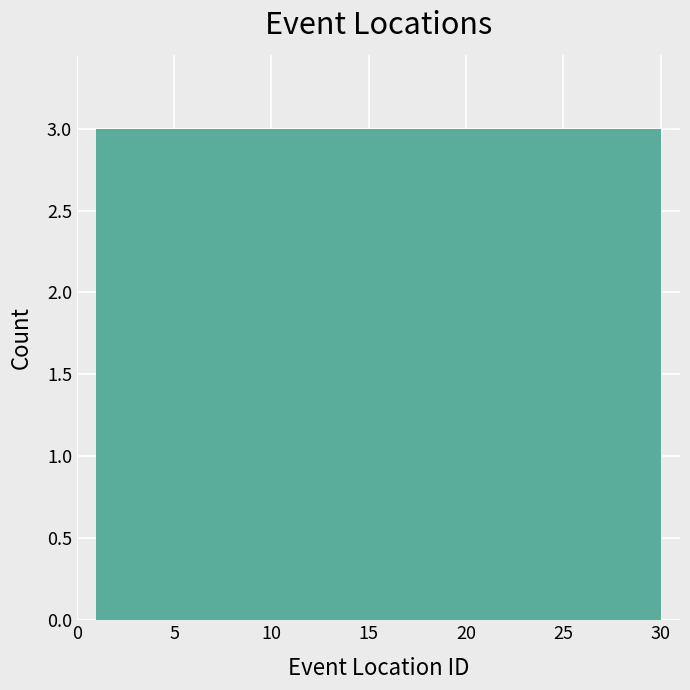

What is the height of the bar covering 21.3 to 24.2 on the x-axis? Neither the bar edges nor the heights are printed on the chart, so give them approximately, as read against the axes.

3